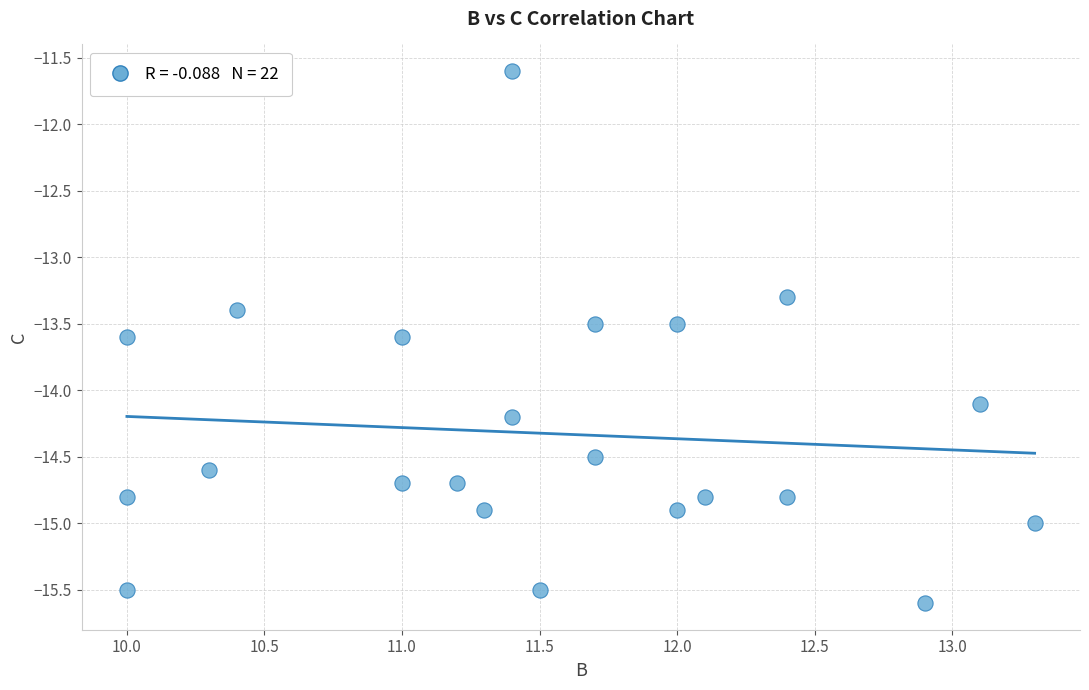

What Y value in the scatter plot is closest to -13?

-13.3